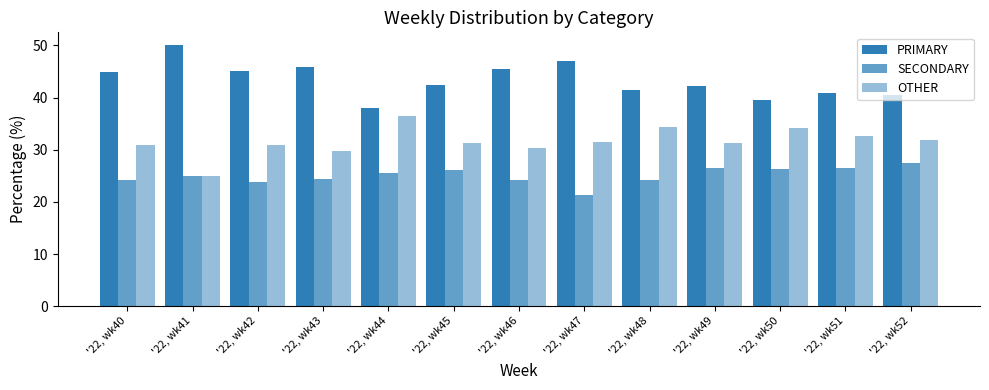

At which label does OTHER reach its peak?

'22, wk44